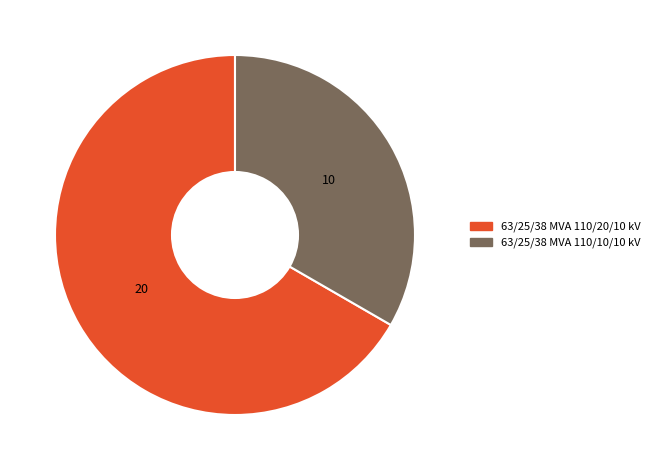

What is the smallest slice in the pie chart?

63/25/38 MVA 110/10/10 kV